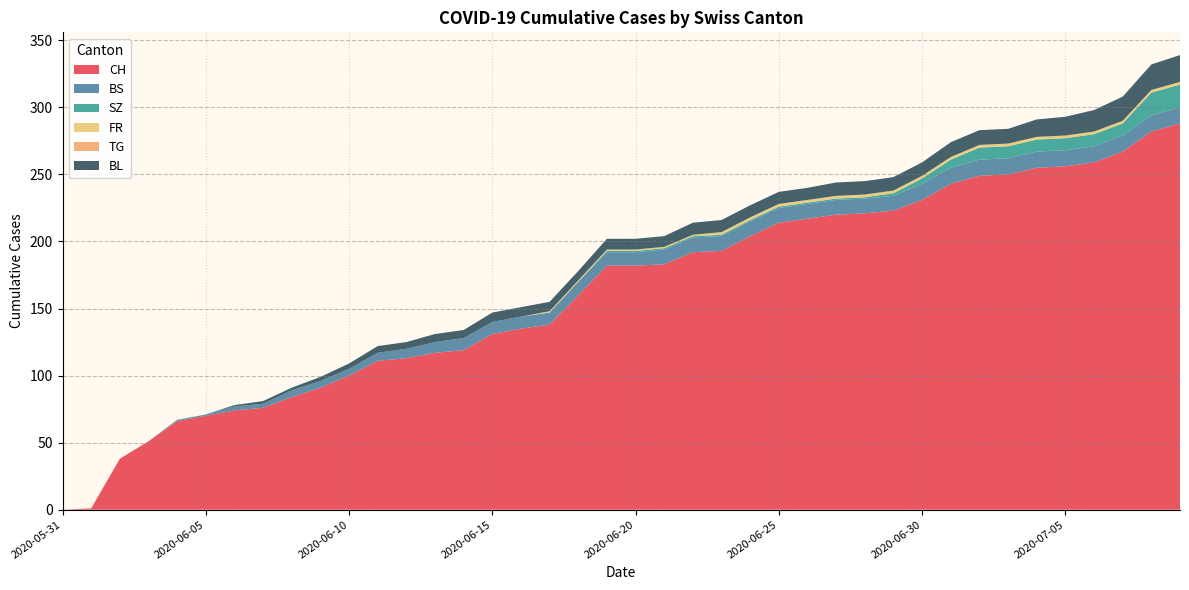

Reading right to left, what are all the values shown in this chart?

CH: 2020-07-09=288	2020-07-08=282	2020-07-07=267	2020-07-06=259	2020-07-05=256	2020-07-04=255	2020-07-03=250	2020-07-02=249	2020-07-01=243	2020-06-30=231	2020-06-29=223	2020-06-28=221	2020-06-27=220	2020-06-26=217	2020-06-25=214	2020-06-24=204	2020-06-23=193	2020-06-22=192	2020-06-21=183	2020-06-20=182	2020-06-19=182	2020-06-18=160	2020-06-17=138	2020-06-16=135	2020-06-15=131	2020-06-14=119	2020-06-13=117	2020-06-12=113	2020-06-11=111	2020-06-10=100	2020-06-09=91	2020-06-08=84	2020-06-07=76	2020-06-06=74	2020-06-05=70	2020-06-04=66	2020-06-03=51	2020-06-02=38	2020-06-01=1	2020-05-31=0
BS: 2020-07-09=12	2020-07-08=12	2020-07-07=12	2020-07-06=12	2020-07-05=12	2020-07-04=12	2020-07-03=12	2020-07-02=12	2020-07-01=12	2020-06-30=12	2020-06-29=11	2020-06-28=11	2020-06-27=11	2020-06-26=11	2020-06-25=11	2020-06-24=11	2020-06-23=11	2020-06-22=11	2020-06-21=11	2020-06-20=10	2020-06-19=10	2020-06-18=10	2020-06-17=9	2020-06-16=9	2020-06-15=9	2020-06-14=9	2020-06-13=8	2020-06-12=7	2020-06-11=6	2020-06-10=5	2020-06-09=5	2020-06-08=5	2020-06-07=3	2020-06-06=3	2020-06-05=1	2020-06-04=1	2020-06-03=0	2020-06-02=0	2020-06-01=0	2020-05-31=0
SZ: 2020-07-09=17	2020-07-08=17	2020-07-07=9	2020-07-06=9	2020-07-05=9	2020-07-04=9	2020-07-03=9	2020-07-02=9	2020-07-01=6	2020-06-30=4	2020-06-29=2	2020-06-28=1	2020-06-27=1	2020-06-26=1	2020-06-25=1	2020-06-24=1	2020-06-23=1	2020-06-22=1	2020-06-21=1	2020-06-20=1	2020-06-19=1	2020-06-18=0	2020-06-17=0	2020-06-16=0	2020-06-15=0	2020-06-14=0	2020-06-13=0	2020-06-12=0	2020-06-11=0	2020-06-10=0	2020-06-09=0	2020-06-08=0	2020-06-07=0	2020-06-06=0	2020-06-05=0	2020-06-04=0	2020-06-03=0	2020-06-02=0	2020-06-01=0	2020-05-31=0
FR: 2020-07-09=2	2020-07-08=2	2020-07-07=2	2020-07-06=2	2020-07-05=2	2020-07-04=2	2020-07-03=2	2020-07-02=2	2020-07-01=2	2020-06-30=2	2020-06-29=2	2020-06-28=2	2020-06-27=2	2020-06-26=2	2020-06-25=2	2020-06-24=2	2020-06-23=2	2020-06-22=1	2020-06-21=1	2020-06-20=1	2020-06-19=1	2020-06-18=1	2020-06-17=1	2020-06-16=0	2020-06-15=0	2020-06-14=0	2020-06-13=0	2020-06-12=0	2020-06-11=0	2020-06-10=0	2020-06-09=0	2020-06-08=0	2020-06-07=0	2020-06-06=0	2020-06-05=0	2020-06-04=0	2020-06-03=0	2020-06-02=0	2020-06-01=0	2020-05-31=0
TG: 2020-07-09=0	2020-07-08=0	2020-07-07=0	2020-07-06=0	2020-07-05=0	2020-07-04=0	2020-07-03=0	2020-07-02=0	2020-07-01=0	2020-06-30=0	2020-06-29=0	2020-06-28=0	2020-06-27=0	2020-06-26=0	2020-06-25=0	2020-06-24=0	2020-06-23=0	2020-06-22=0	2020-06-21=0	2020-06-20=0	2020-06-19=0	2020-06-18=0	2020-06-17=0	2020-06-16=0	2020-06-15=0	2020-06-14=0	2020-06-13=0	2020-06-12=0	2020-06-11=0	2020-06-10=0	2020-06-09=0	2020-06-08=0	2020-06-07=0	2020-06-06=0	2020-06-05=0	2020-06-04=0	2020-06-03=0	2020-06-02=0	2020-06-01=0	2020-05-31=0
BL: 2020-07-09=20	2020-07-08=19	2020-07-07=18	2020-07-06=16	2020-07-05=14	2020-07-04=13	2020-07-03=11	2020-07-02=11	2020-07-01=11	2020-06-30=10	2020-06-29=10	2020-06-28=10	2020-06-27=10	2020-06-26=9	2020-06-25=9	2020-06-24=9	2020-06-23=9	2020-06-22=9	2020-06-21=8	2020-06-20=8	2020-06-19=8	2020-06-18=7	2020-06-17=7	2020-06-16=7	2020-06-15=7	2020-06-14=6	2020-06-13=6	2020-06-12=5	2020-06-11=5	2020-06-10=4	2020-06-09=3	2020-06-08=2	2020-06-07=2	2020-06-06=1	2020-06-05=0	2020-06-04=0	2020-06-03=0	2020-06-02=0	2020-06-01=0	2020-05-31=0